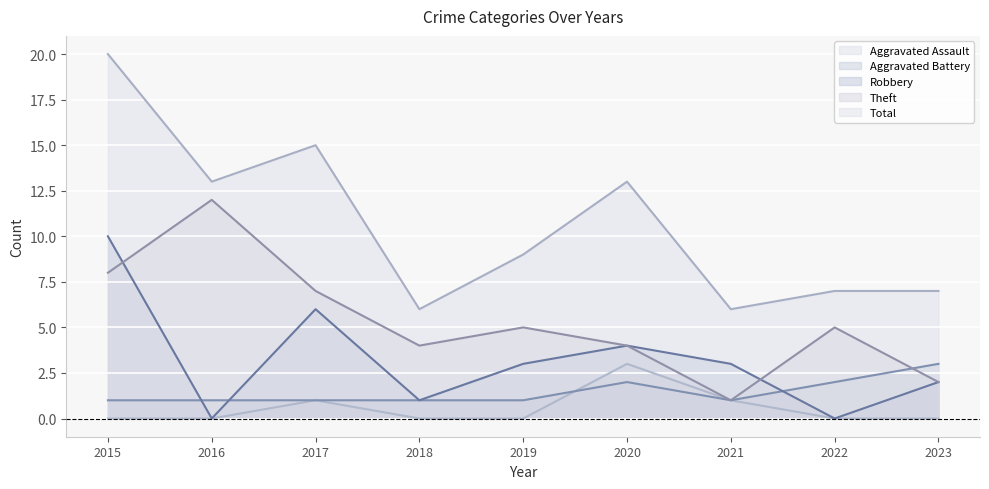

True or false: Theft has more than 2 interior local peaks.

True